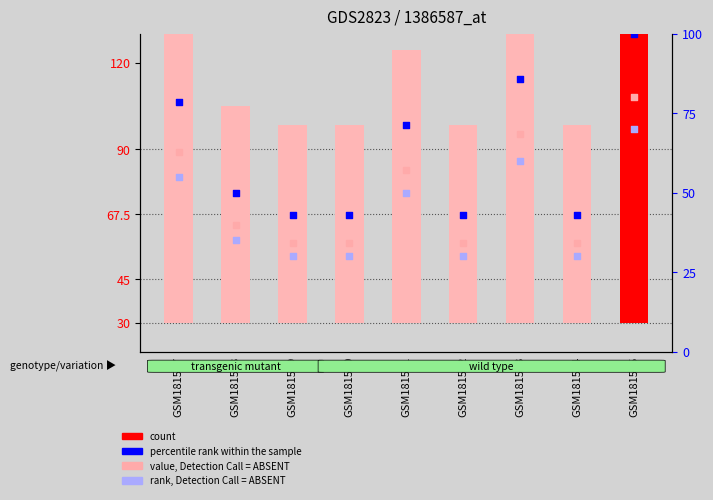

What is the total value across all series at GSM181543?

321.4